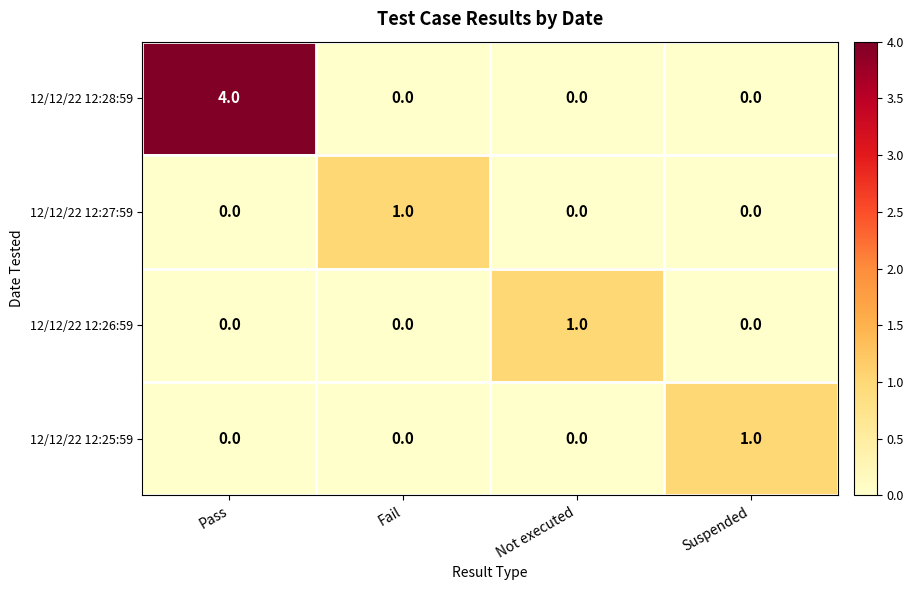

True or false: 12/12/22 12:27:59 has a value of 1 at Suspended.

False